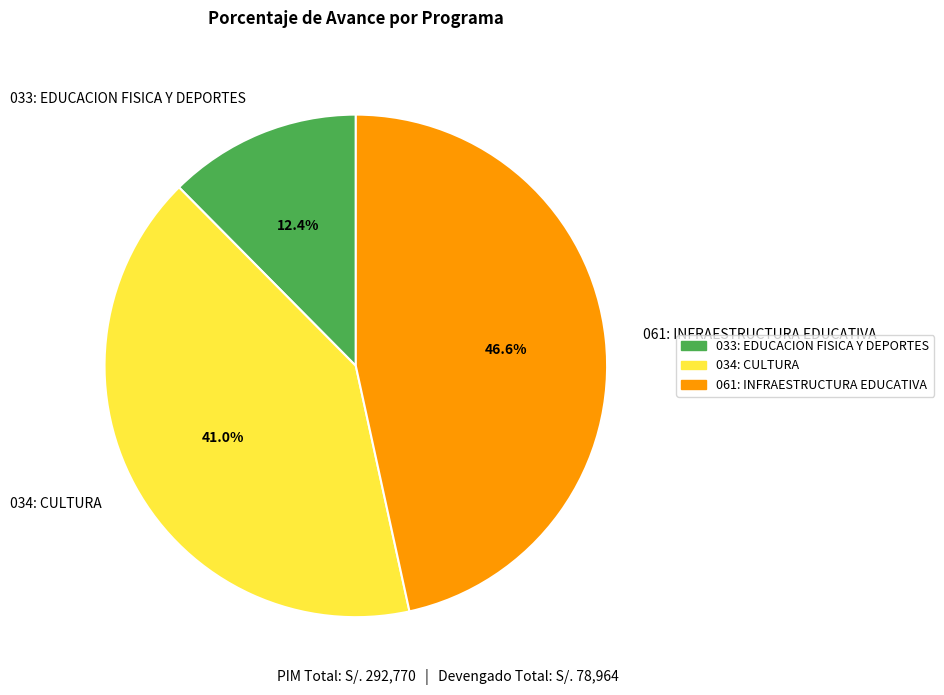

Is it true that 061: INFRAESTRUCTURA EDUCATIVA is 47% of the pie?

True